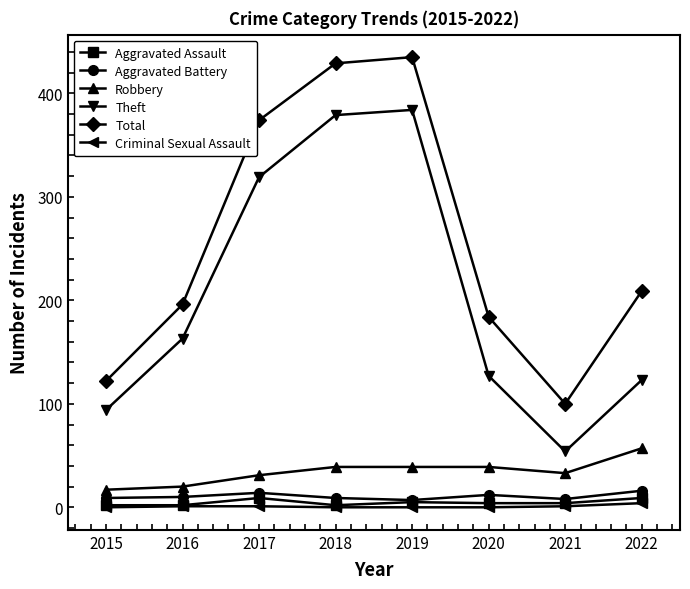

What is the maximum value for Robbery?

57